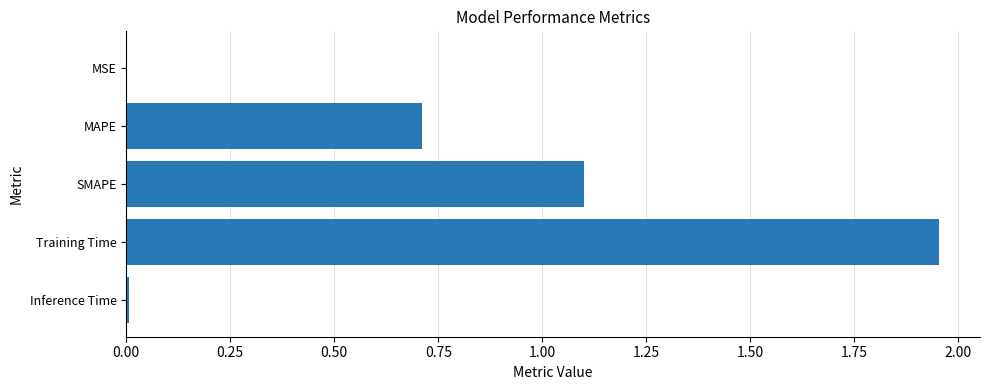

Which category has the highest value across all series?

Training Time